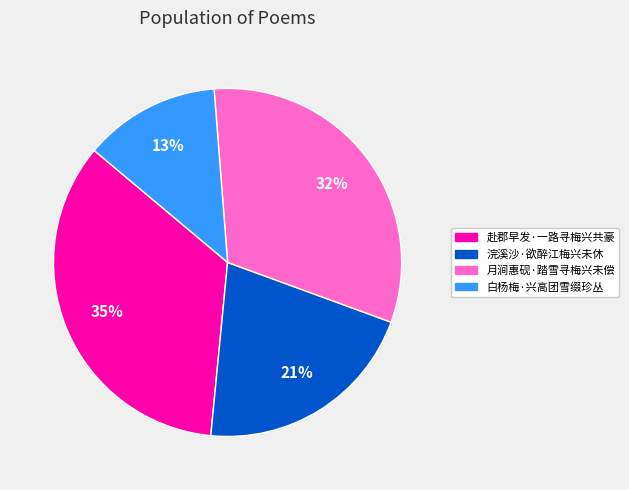

To the nearest percent, what is the difference between the largest and smallest slice percentages?

22%